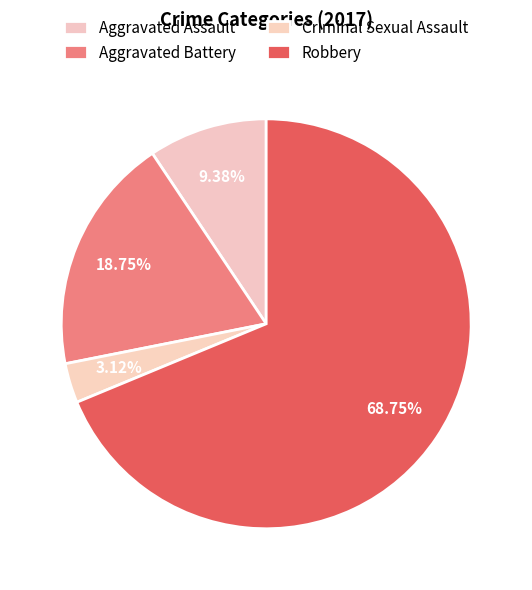

What percentage is the Robbery slice, to the nearest percent?

69%